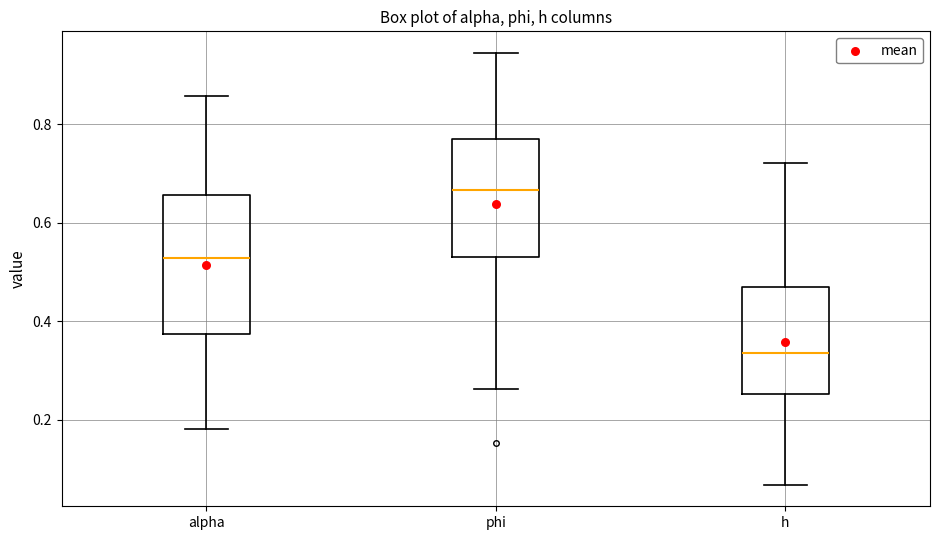

Reading left to right, read every box against the y-axis: the position of its median line, the range the box covers, and the ends of its whiskers. The values are not printed on the chart, so give them approximately, as read against the axis.

alpha: median 0.52, box 0.38 to 0.66, whiskers 0.18 to 0.86
phi: median 0.66, box 0.54 to 0.76, whiskers 0.26 to 0.94
h: median 0.34, box 0.26 to 0.48, whiskers 0.06 to 0.72